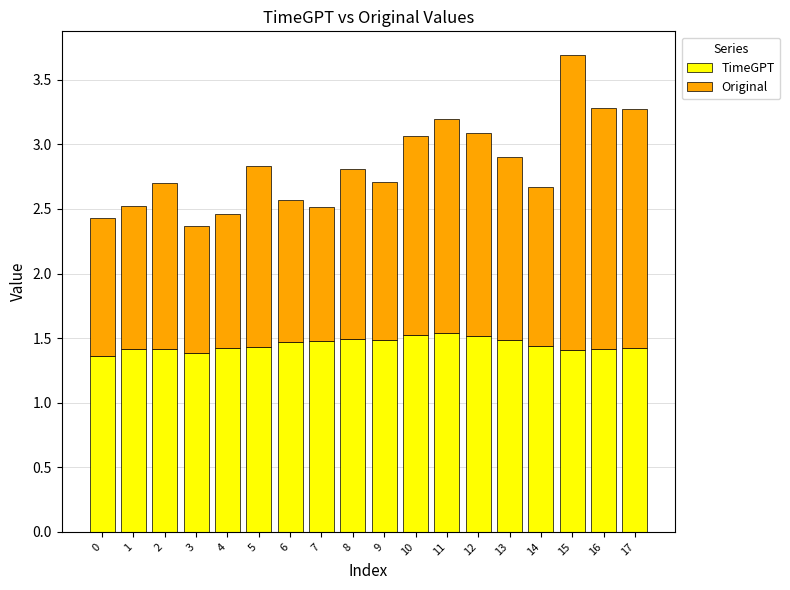

Is it true that TimeGPT equals 0.9 at 6?

False